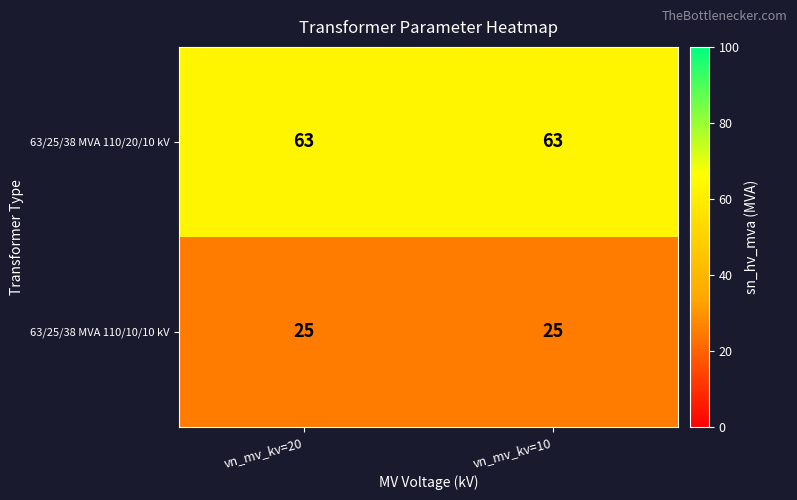

How many distinct data groups are displayed?

2